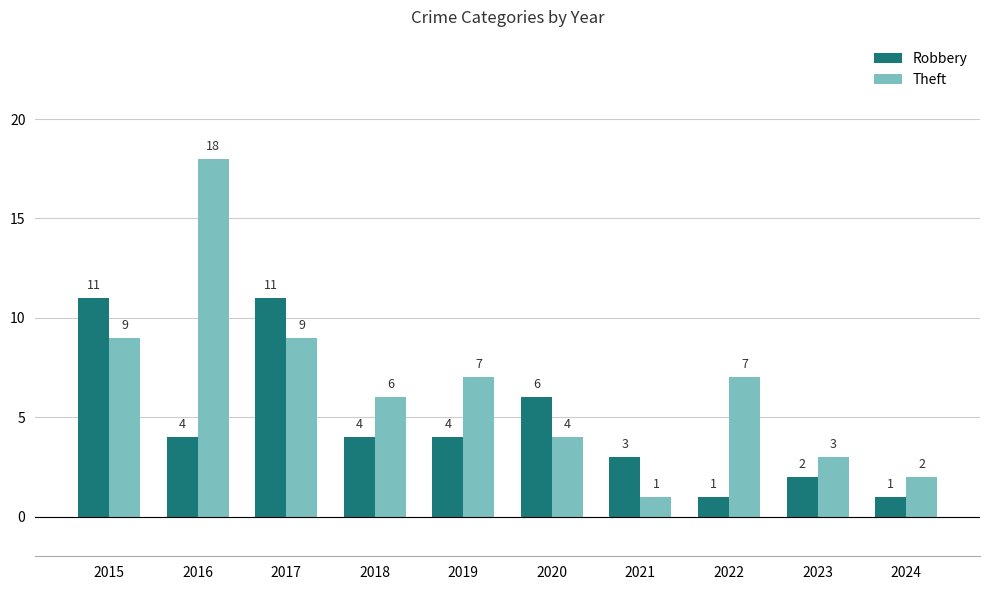

What is the maximum value shown in the chart?

18